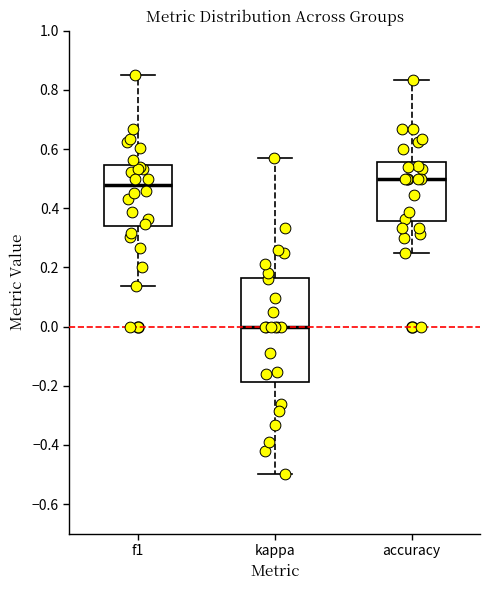

Where does the upper whisker of the box for accuracy end on the y-axis? The values are not printed on the chart, so give them approximately, as read against the axis.

0.84